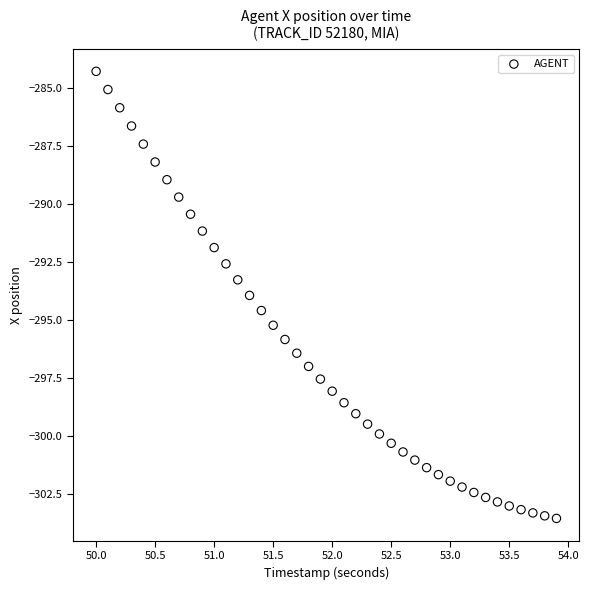

What is the range of X values (max minus min)?

3.9